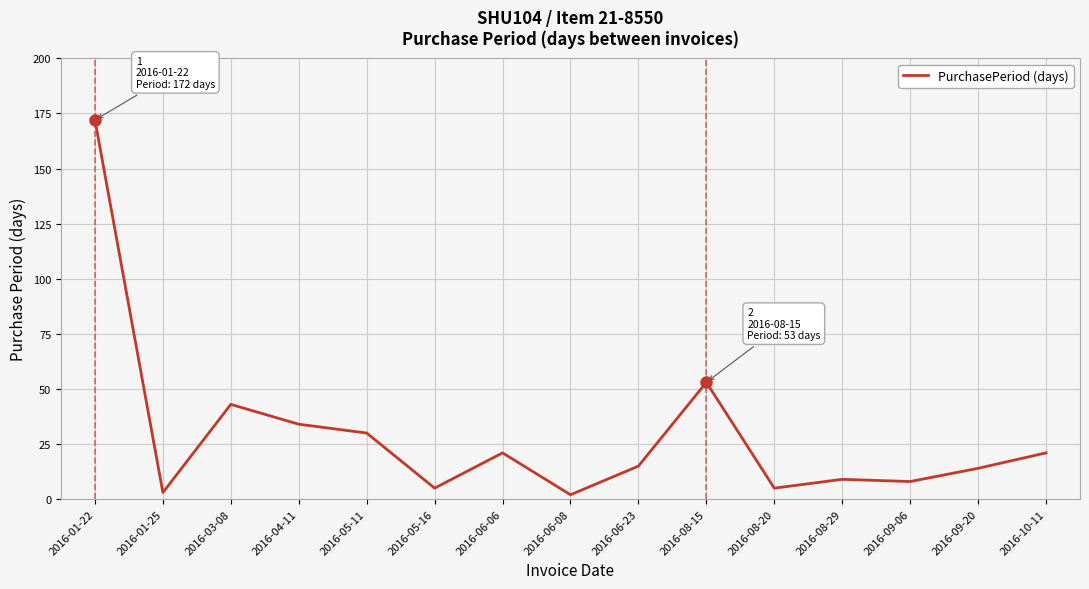

Does the chart have visible grid lines?

Yes